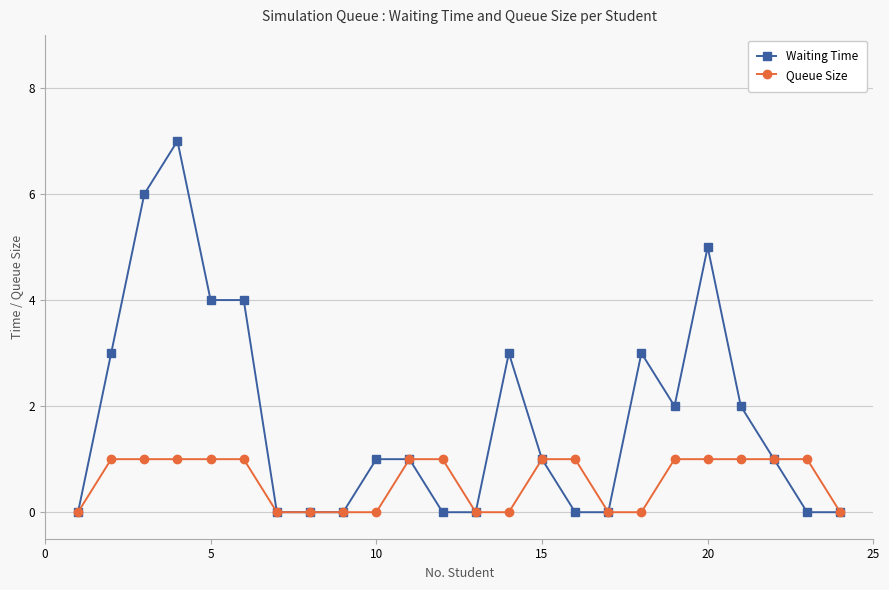

What is the difference between the maximum and minimum values in the Waiting Time series?

7